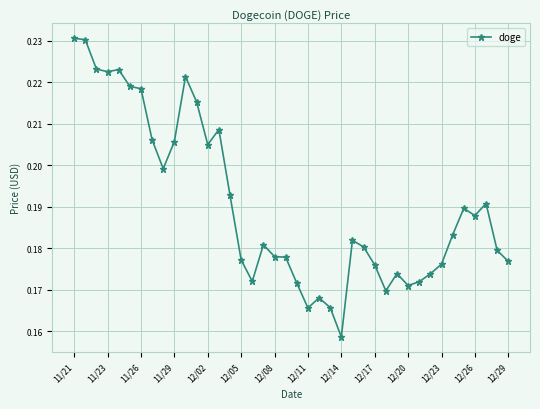

True or false: there are more than 1 points higher than both neighbors.

True